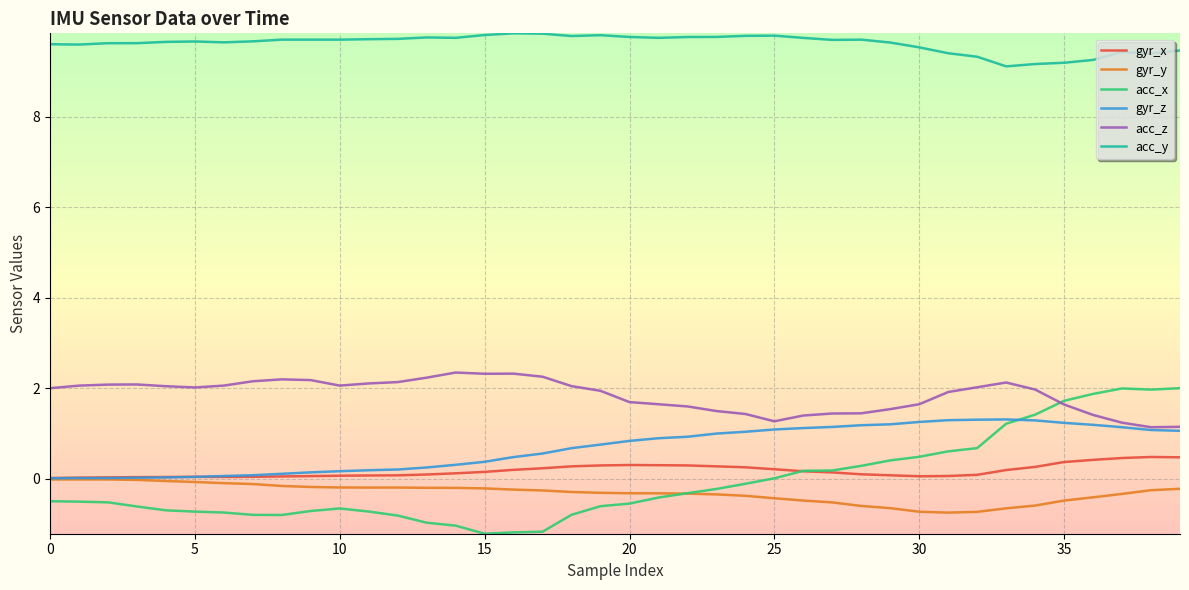

Which series has the largest total across all categories?

acc_y